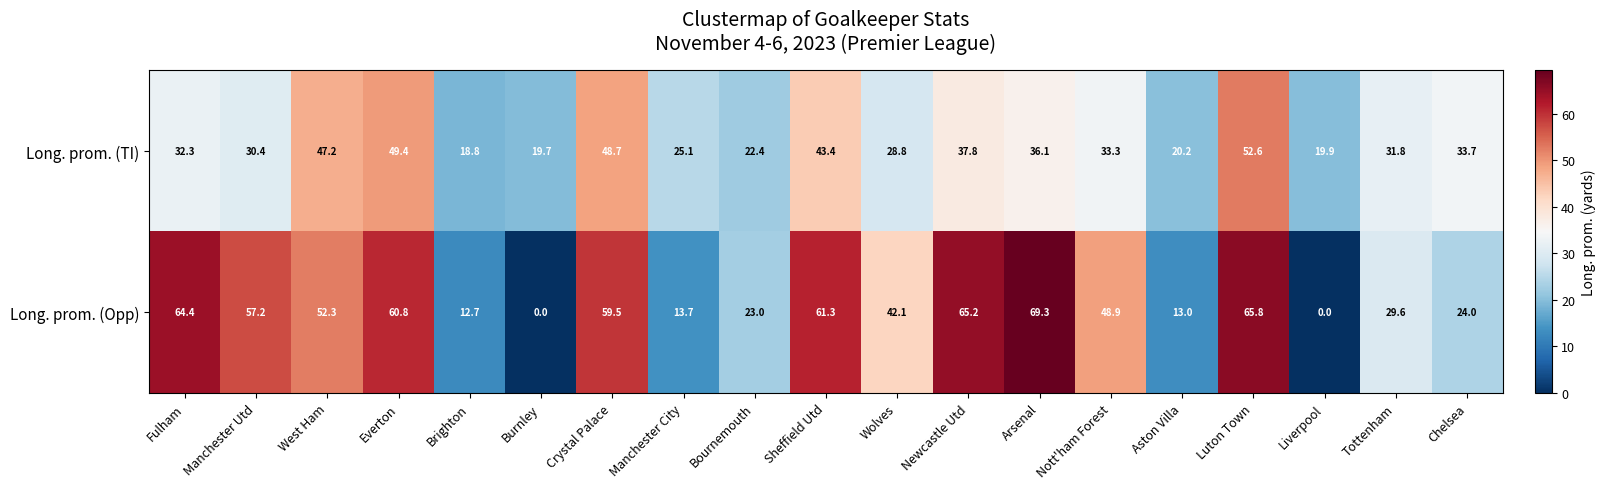

What is the sum of the Long. prom. (TI) values at Wolves and Manchester Utd?

59.2